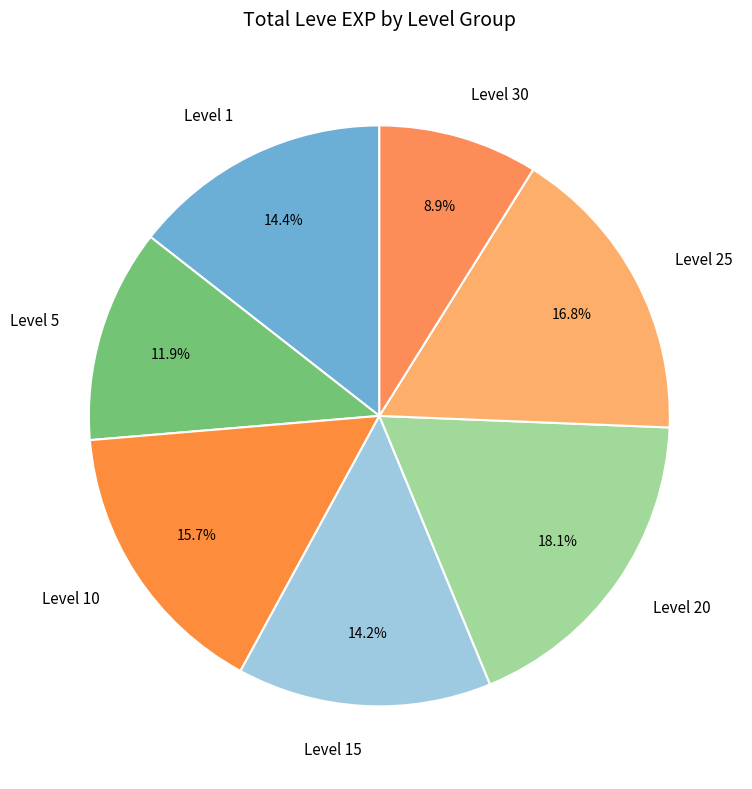

Count the number of slices in the pie.

7